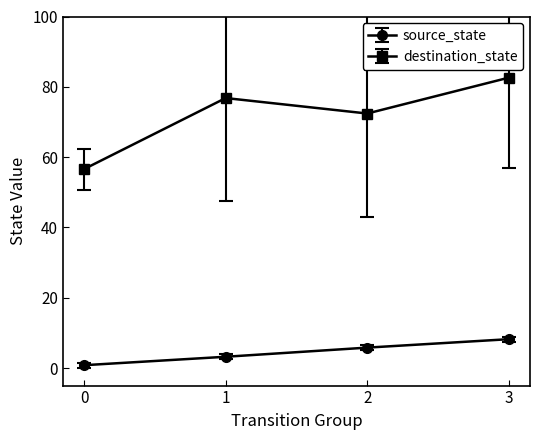

How many data points in source_state are less than 5?

2